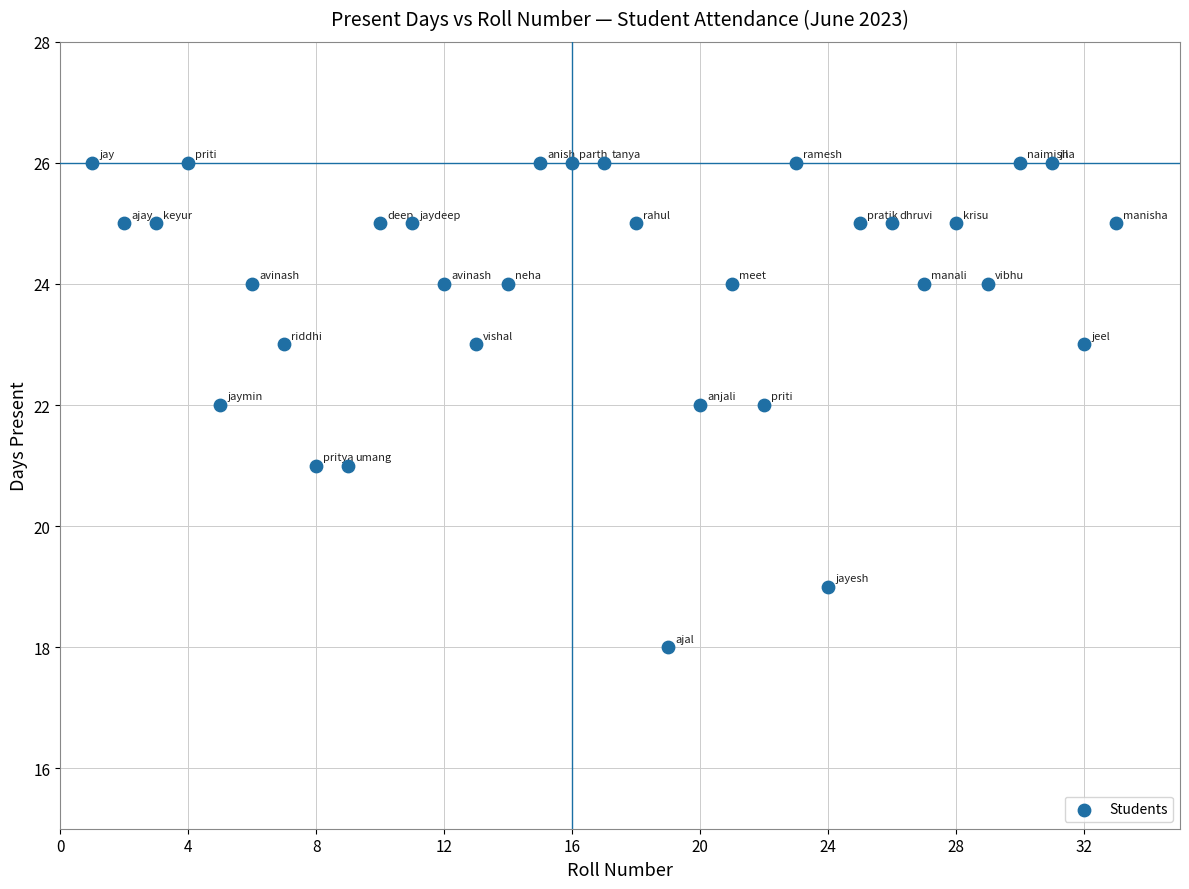

What is the range of Y values (max minus min)?

8